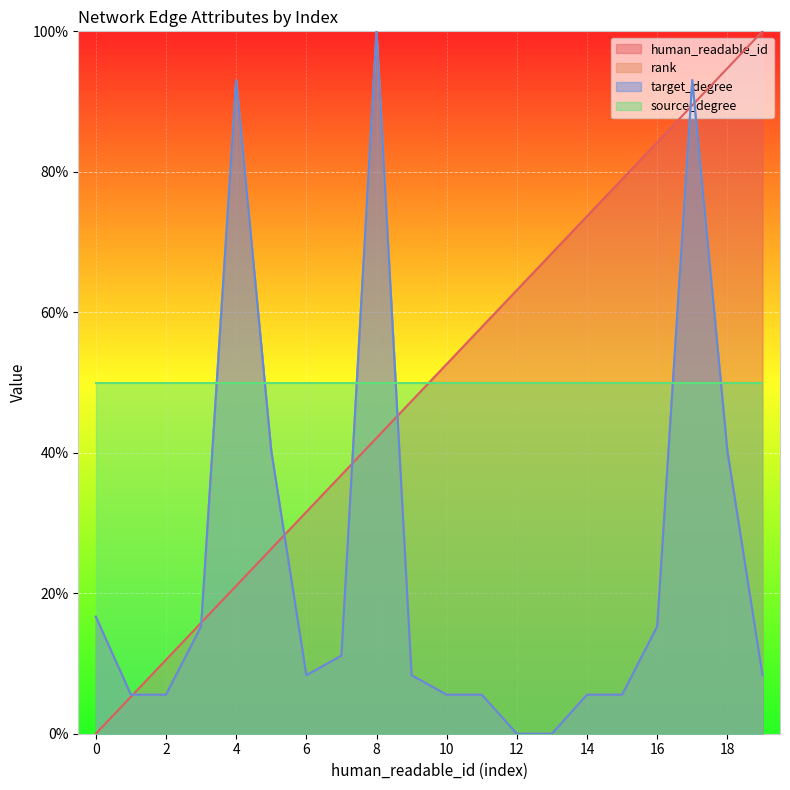

At which category is the sum across all series the highest?

17